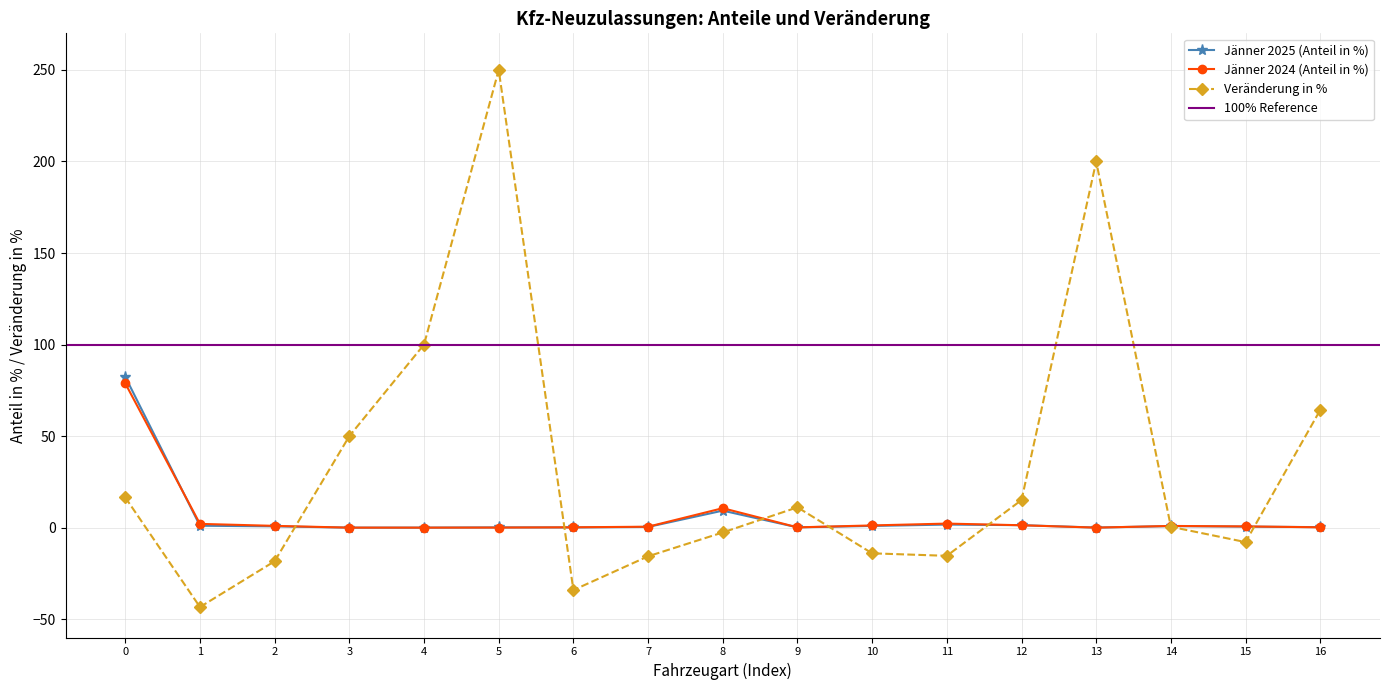

What is the approximate value of Jänner 2025 (Anteil in %) at 0?

82.4